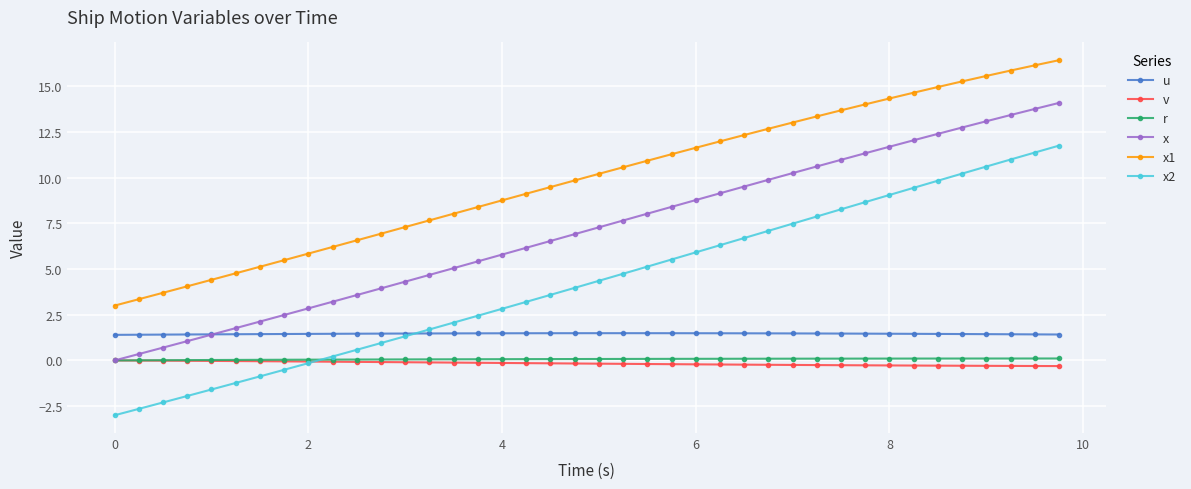

True or false: x1 and r intersect in this chart.

False